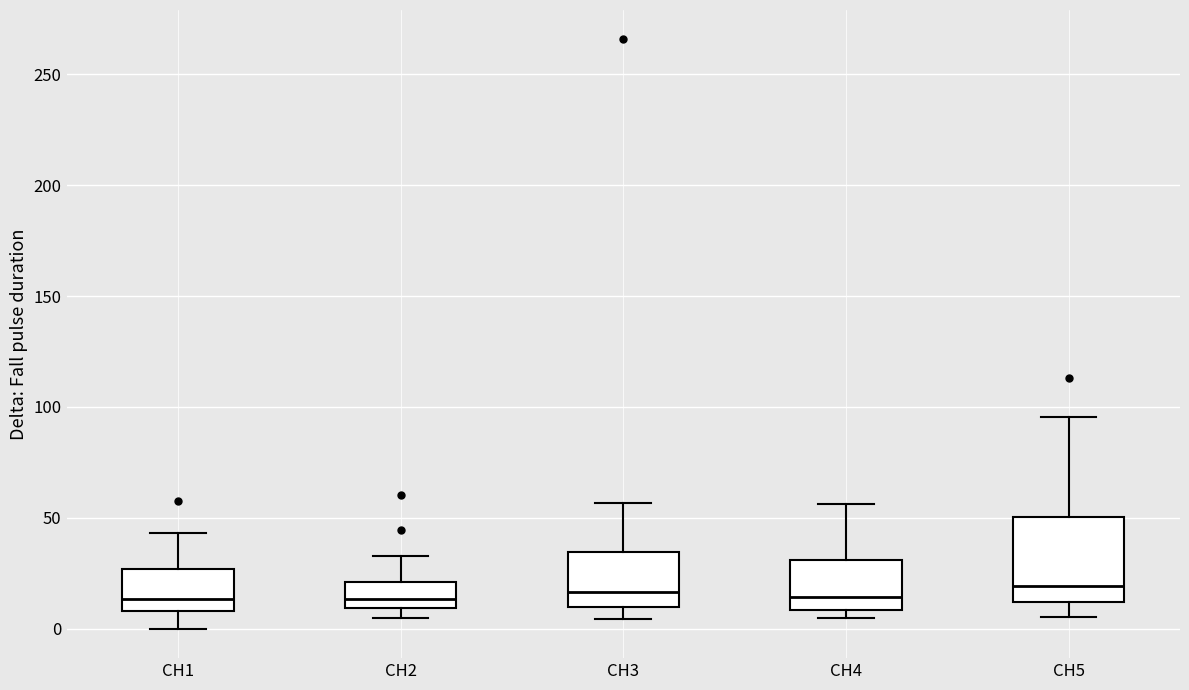

Reading left to right, transcribe this box plot: for each box, give where its median line is, the range the box spans, and where its two whiskers end, as read against the y-axis. The values are not printed on the chart, so give them approximately, as read against the axis.

CH1: median 15, box 10 to 25, whiskers 0 to 45
CH2: median 15, box 10 to 20, whiskers 5 to 35
CH3: median 15, box 10 to 35, whiskers 5 to 55
CH4: median 15, box 10 to 30, whiskers 5 to 55
CH5: median 20, box 10 to 50, whiskers 5 to 95